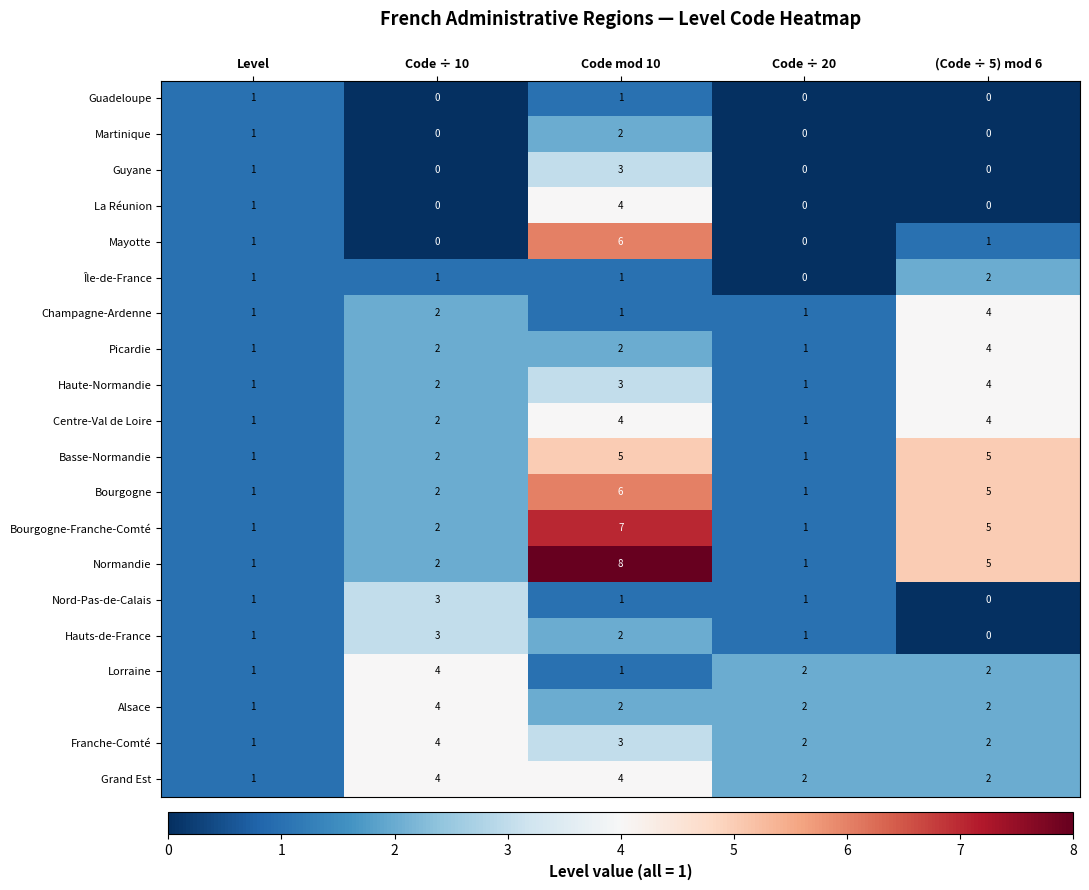

At which label does Nord-Pas-de-Calais reach its peak?

Code ÷ 10